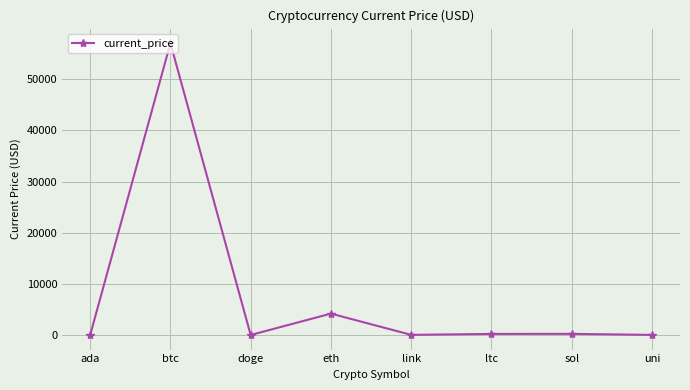

Where is the first local maximum?

btc